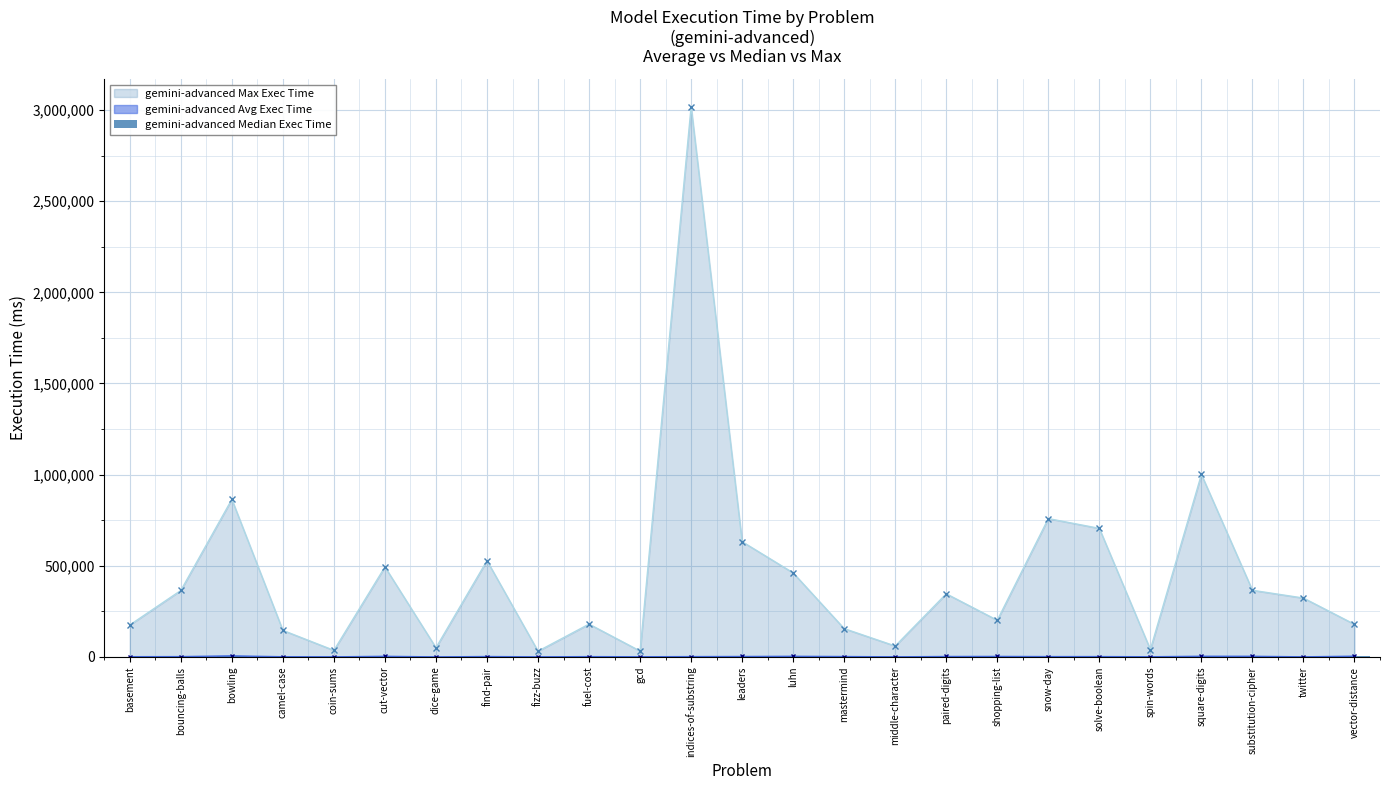

True or false: the data shows 1153 at mastermind.

False